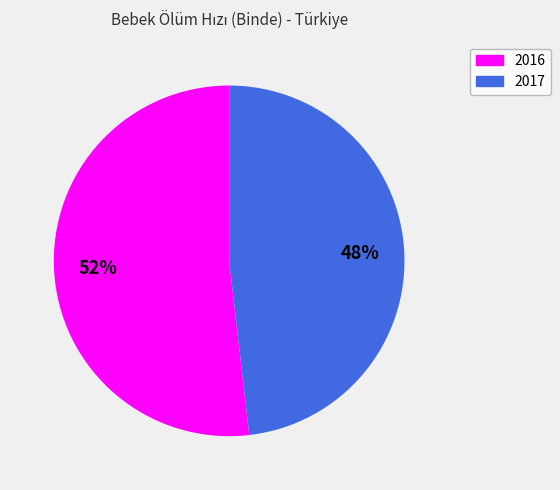

Does 2016 represent more than half of the total?

Yes